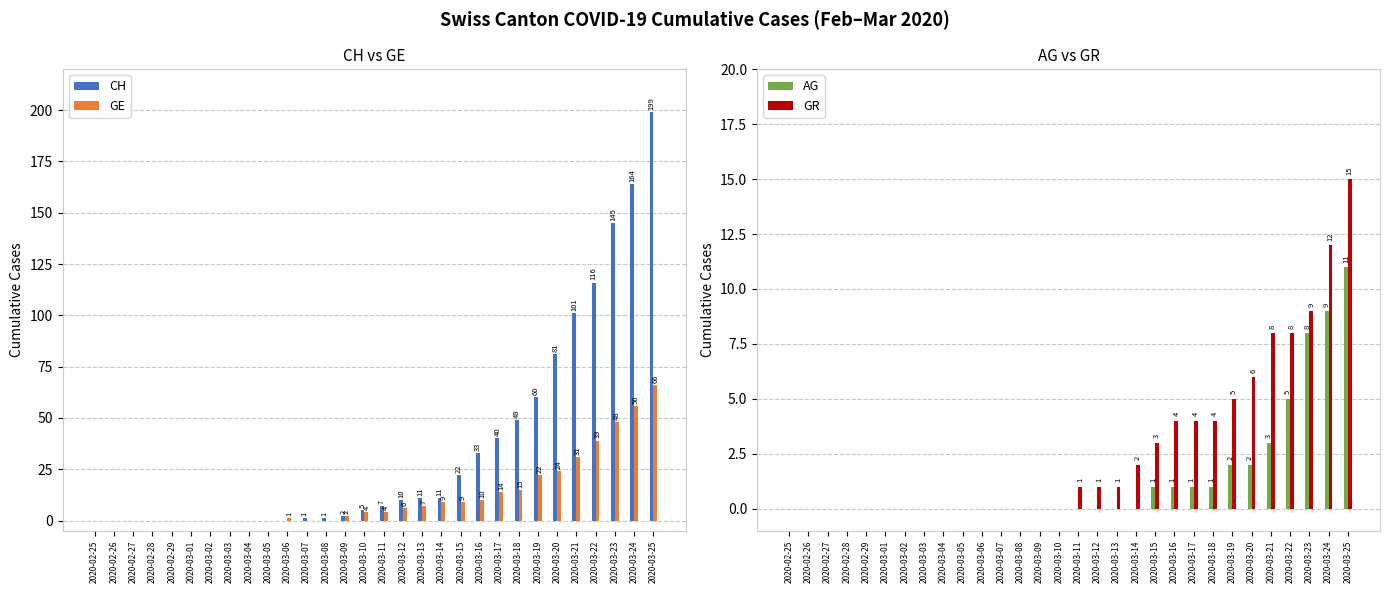

Is it true that GR equals 14 at 2020-03-23?

False